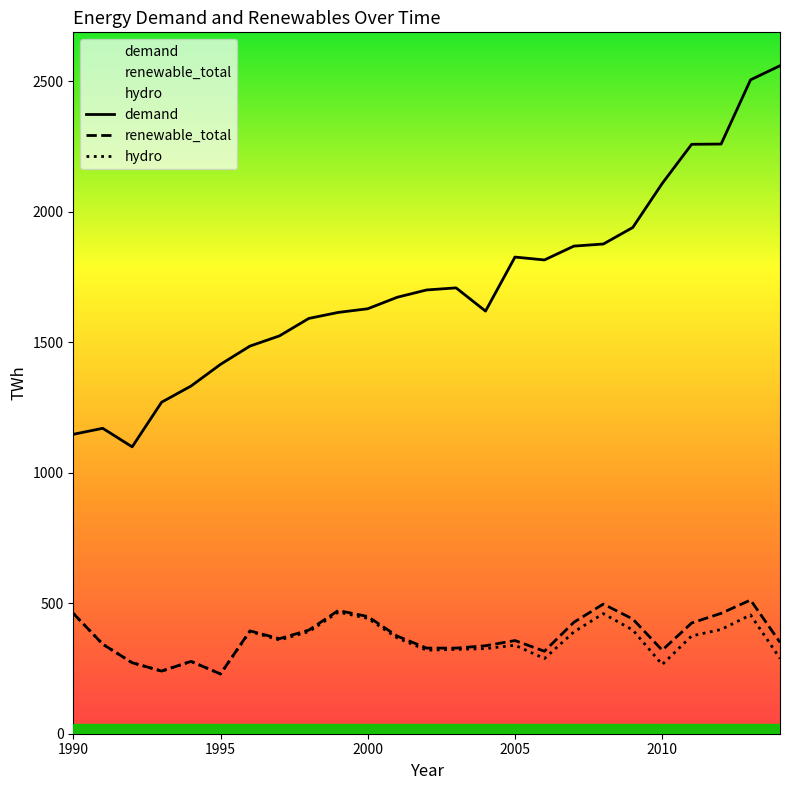

Does the chart display data point markers on the line(s)?

No